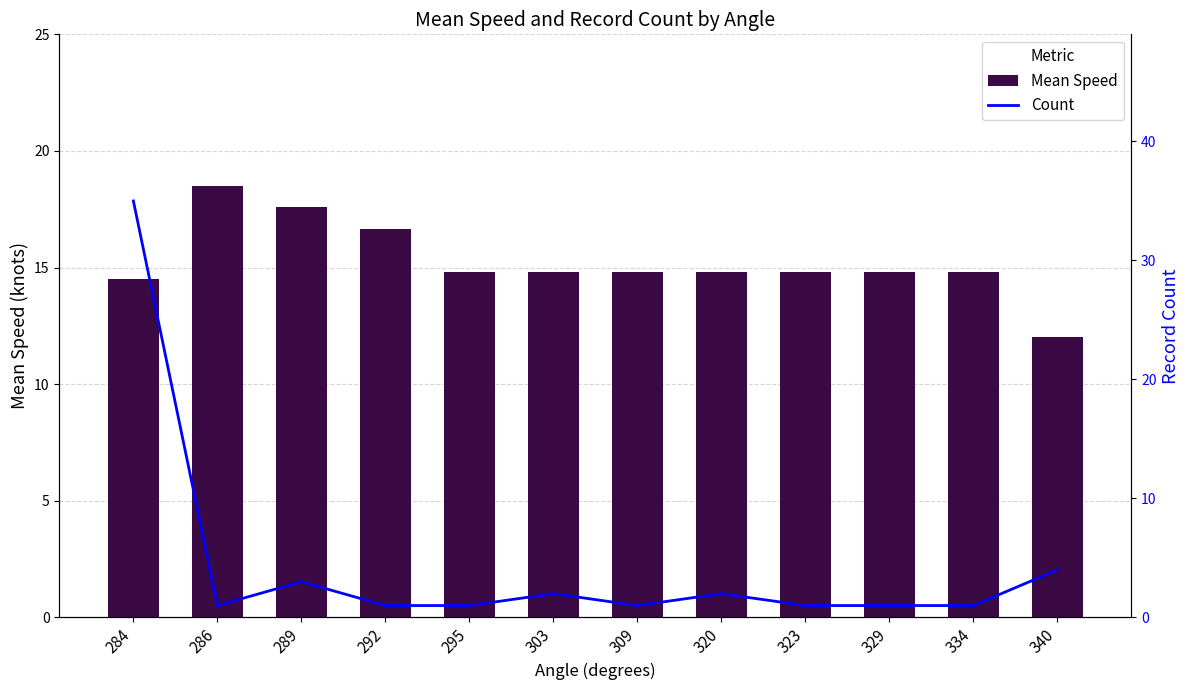

Is it true that Mean Speed equals 14.8 at 309?

True